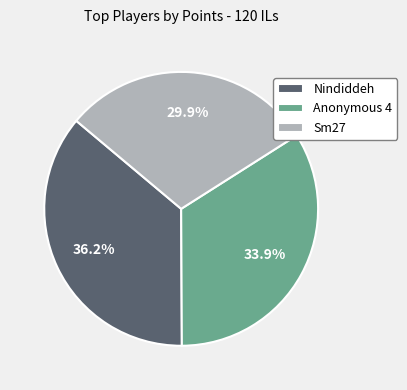

Which has a higher value, Sm27 or Nindiddeh?

Nindiddeh